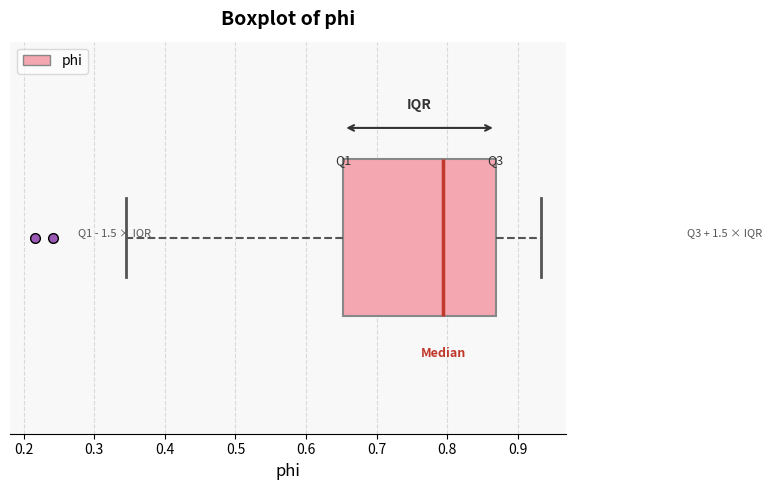

Where is the right edge of the box on the x-axis? The values are not printed on the chart, so give them approximately, as read against the axis.

0.87